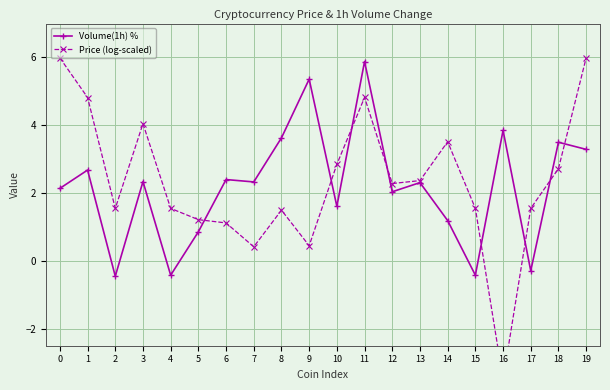

What is the spread (max minus min) of values at 10?

1.2